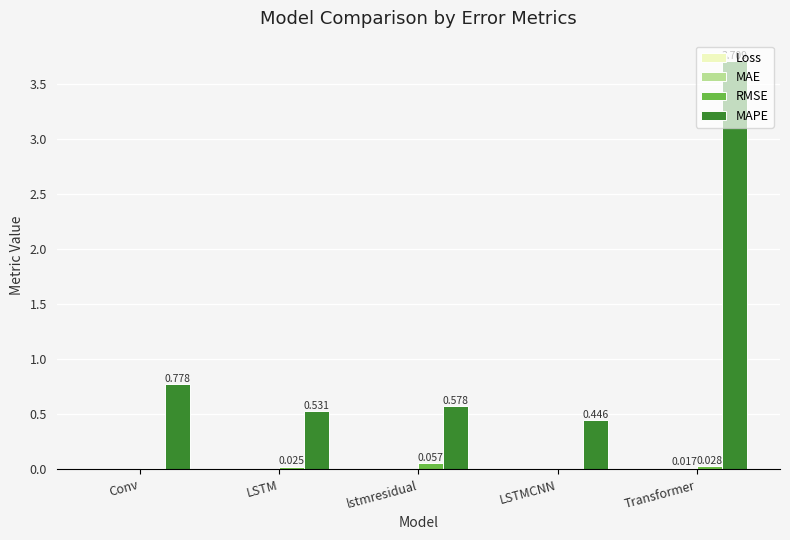

Where is MAPE nearest to the value 2?

Conv